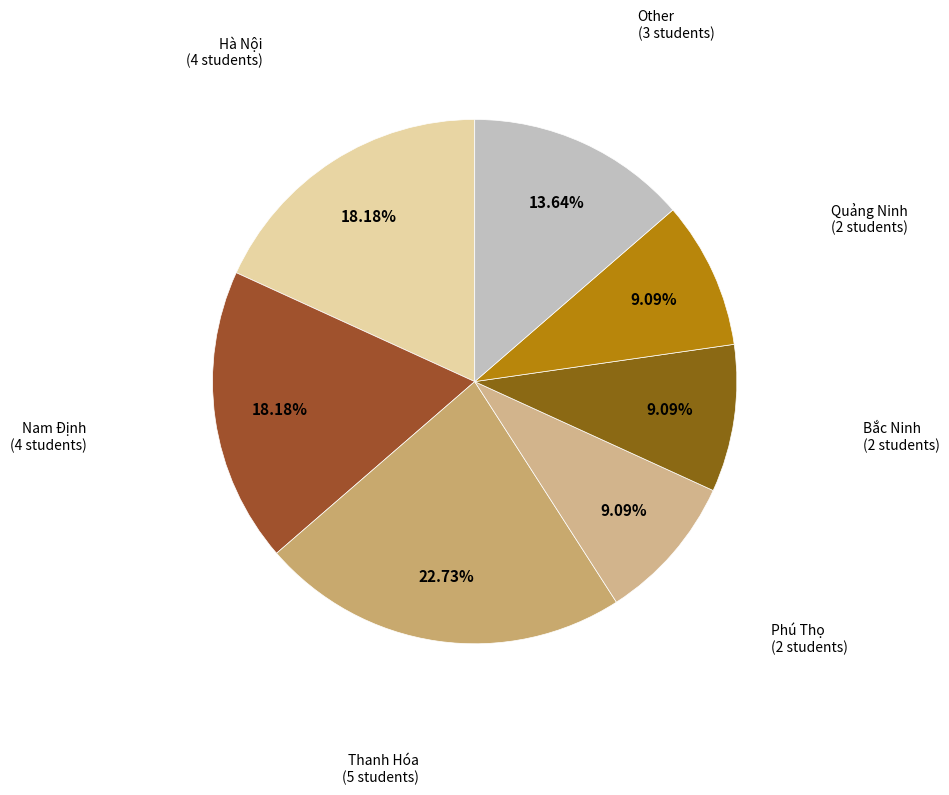

How many segments does this pie chart have?

7